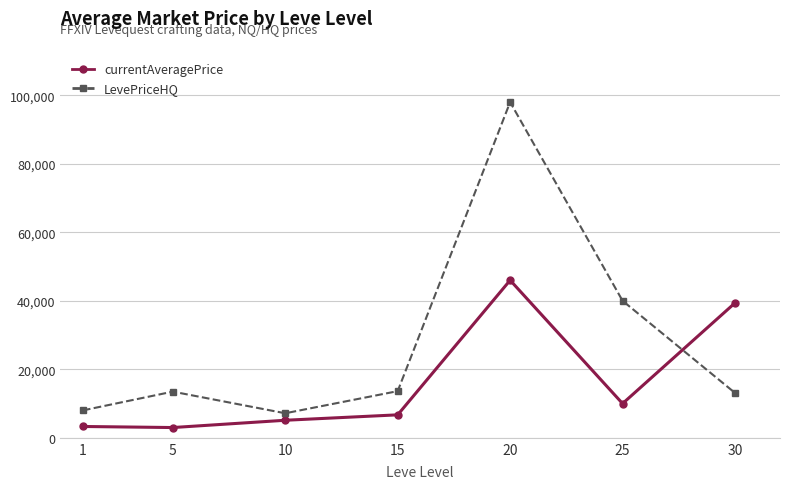

What is the smallest value displayed?

2996